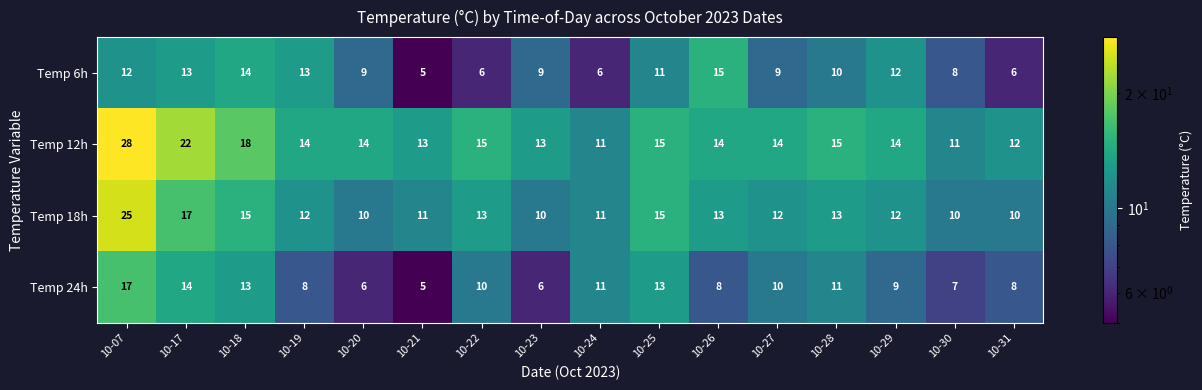

Read the Temp 12h value at 10-17.

22